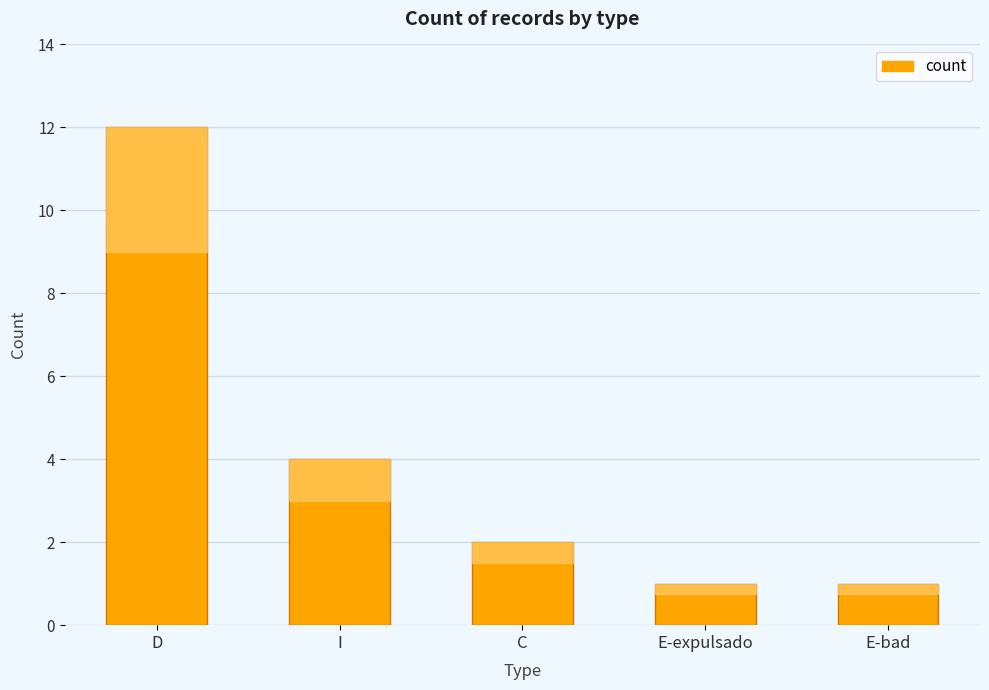

What is the greatest value displayed?

12